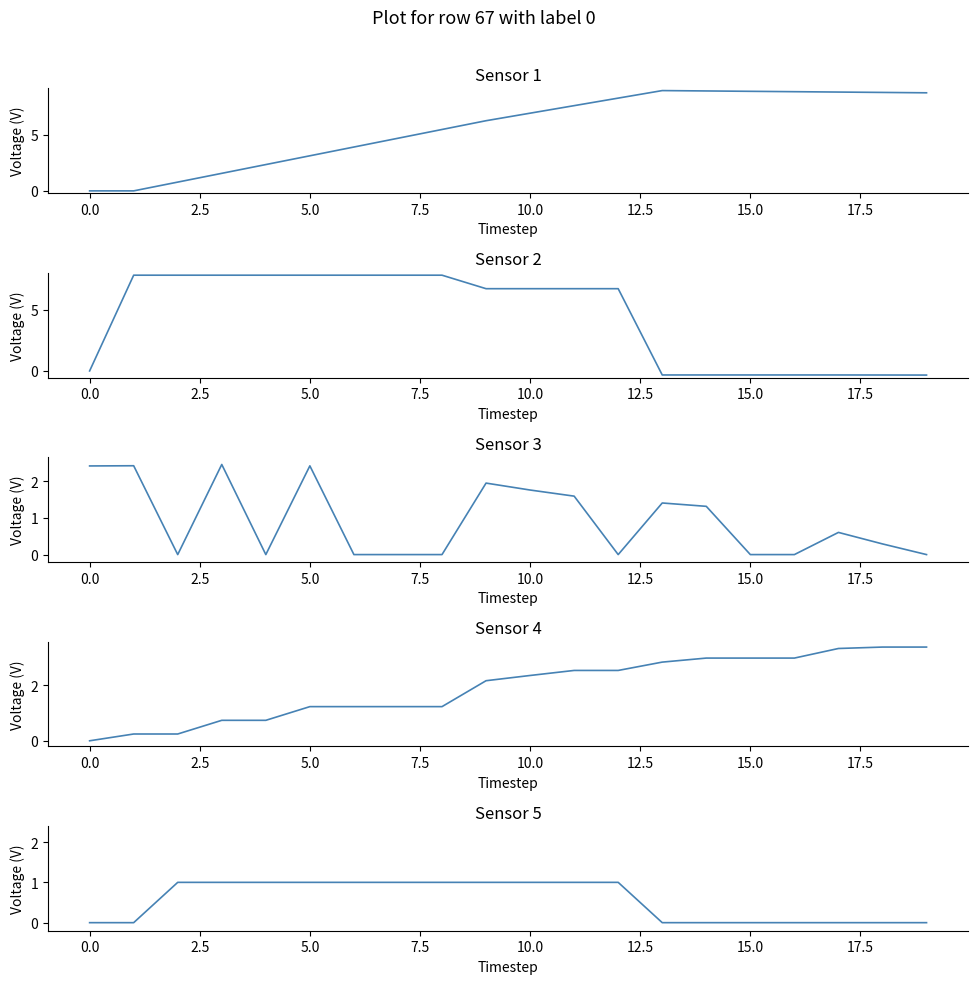

What is the total value across all series at 15?

11.5